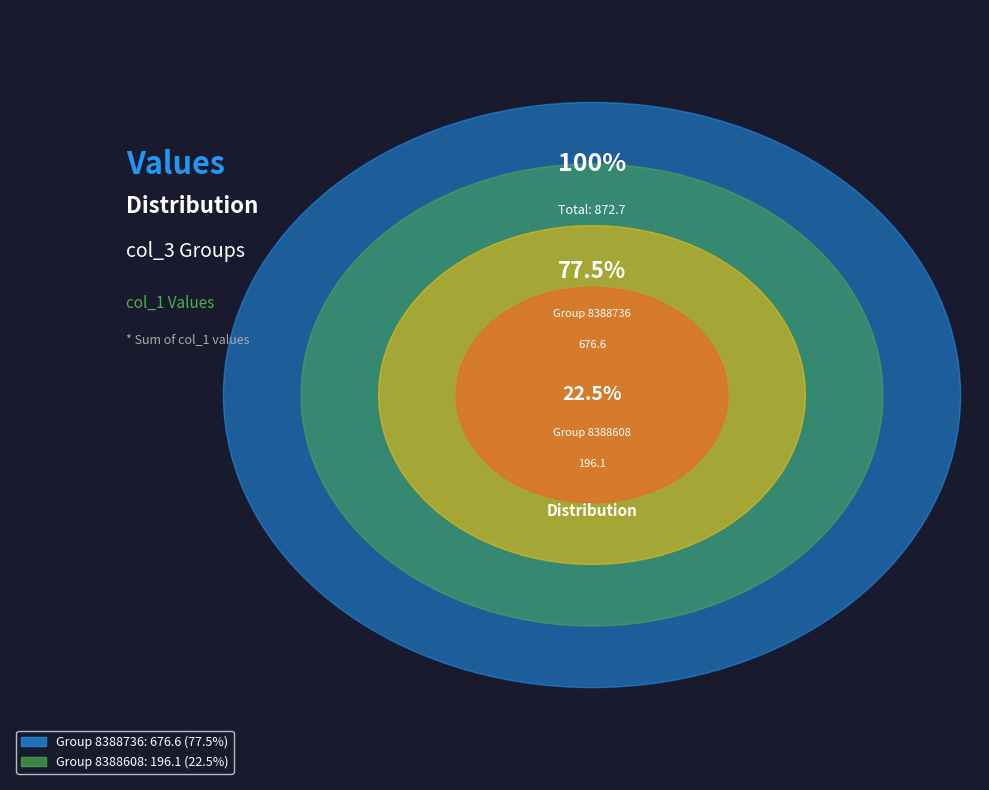

Is 8388608 the majority of the pie?

No